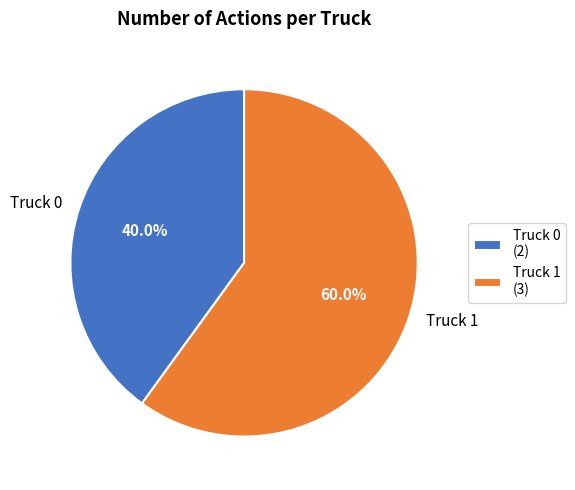

What percentage is the Truck 0 slice, to the nearest percent?

40%